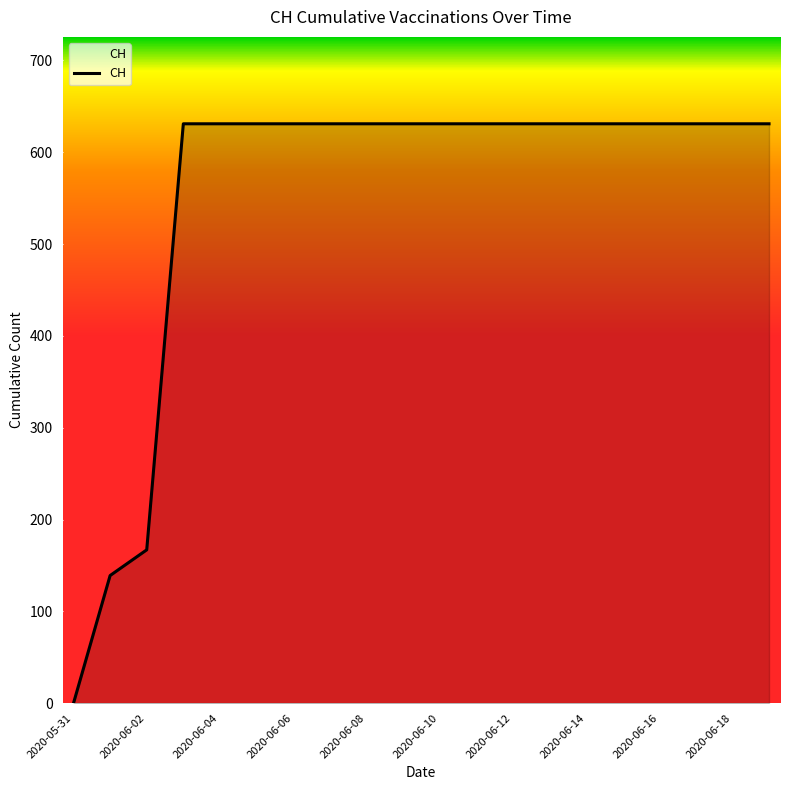

How many positive values are there?

19